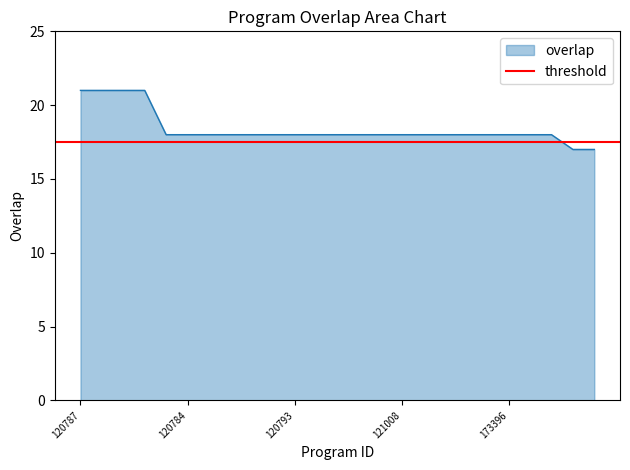

The chart shows a value of 18 at 130035. True or false?

True